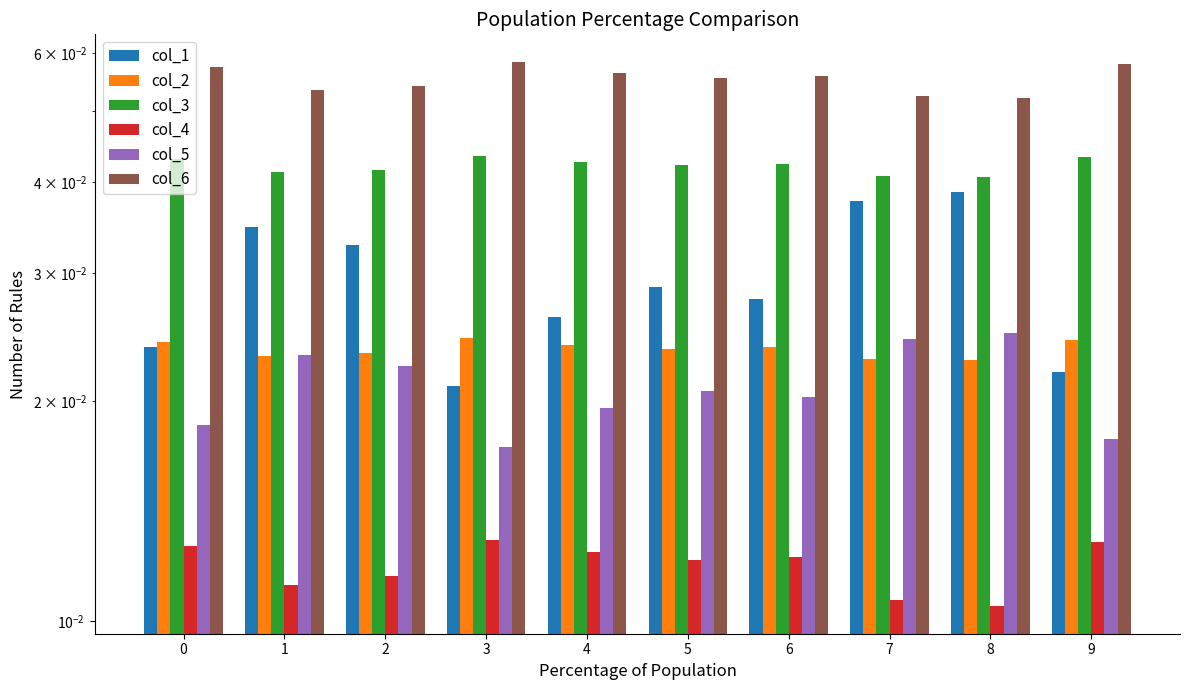

Count the number of data series in this chart.

6